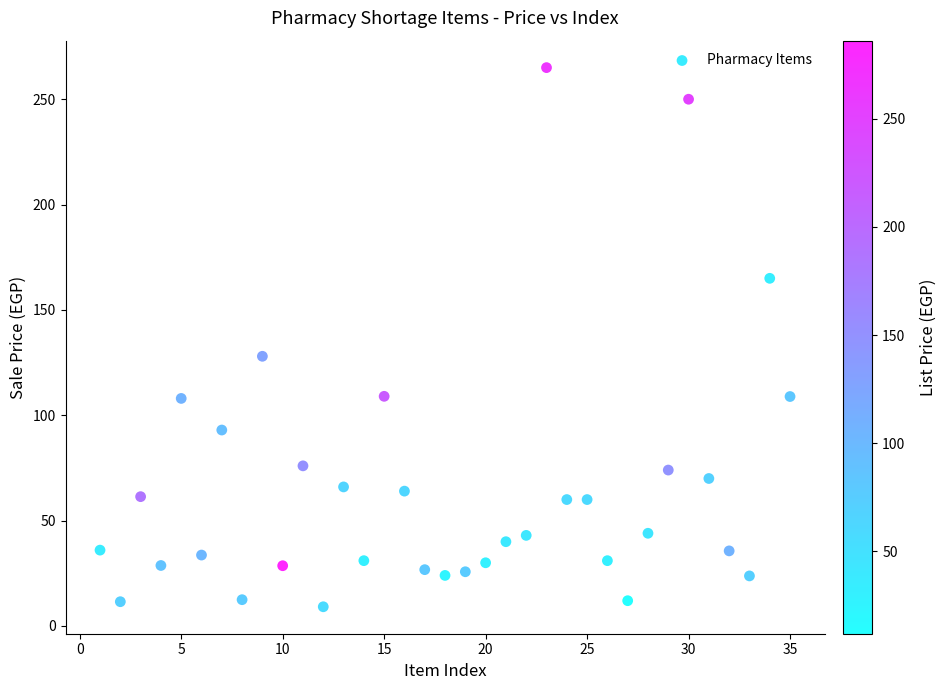

What is the range of Y values (max minus min)?

255.9